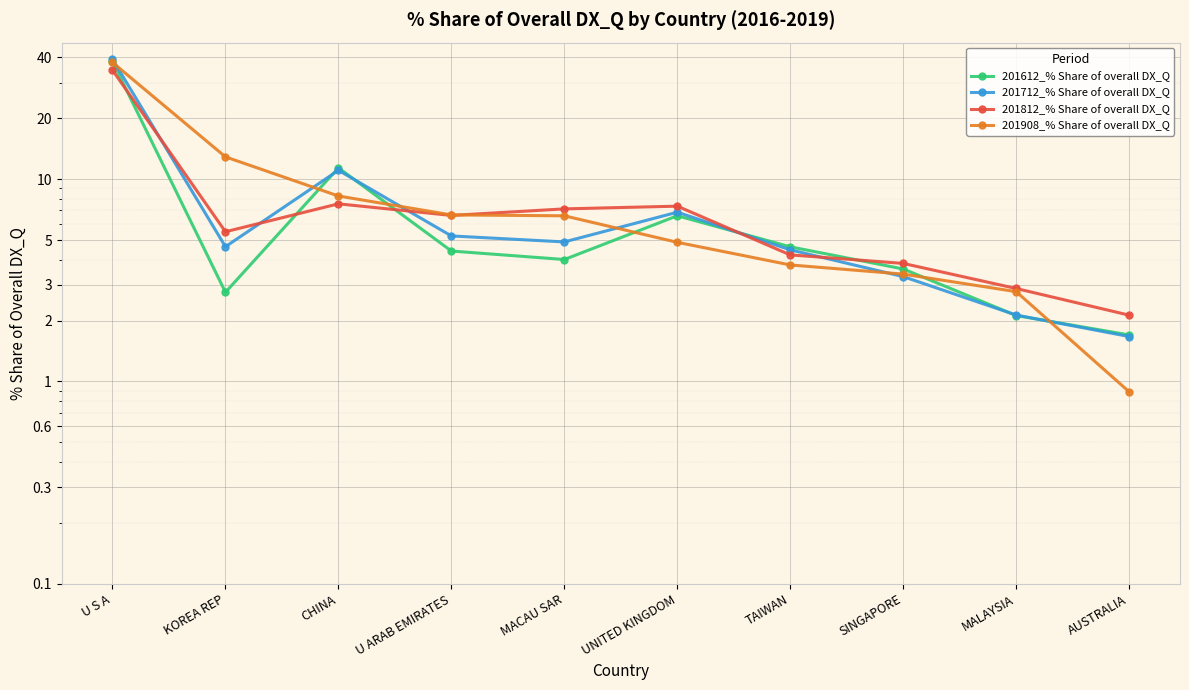

At how many categories does at least one series exceed 37?

1